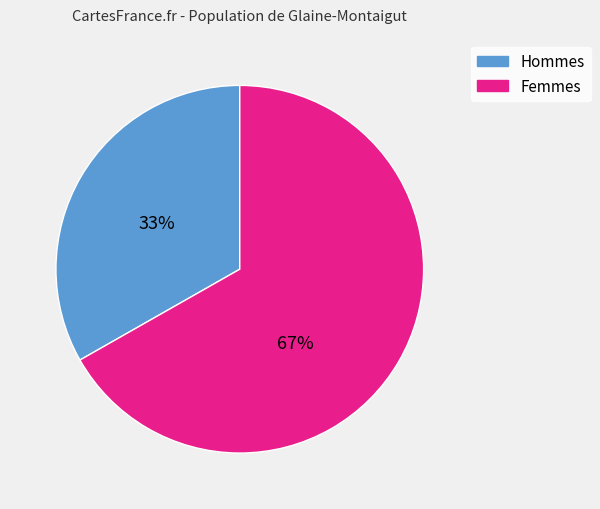

To the nearest percent, what is the average slice percentage?

50%